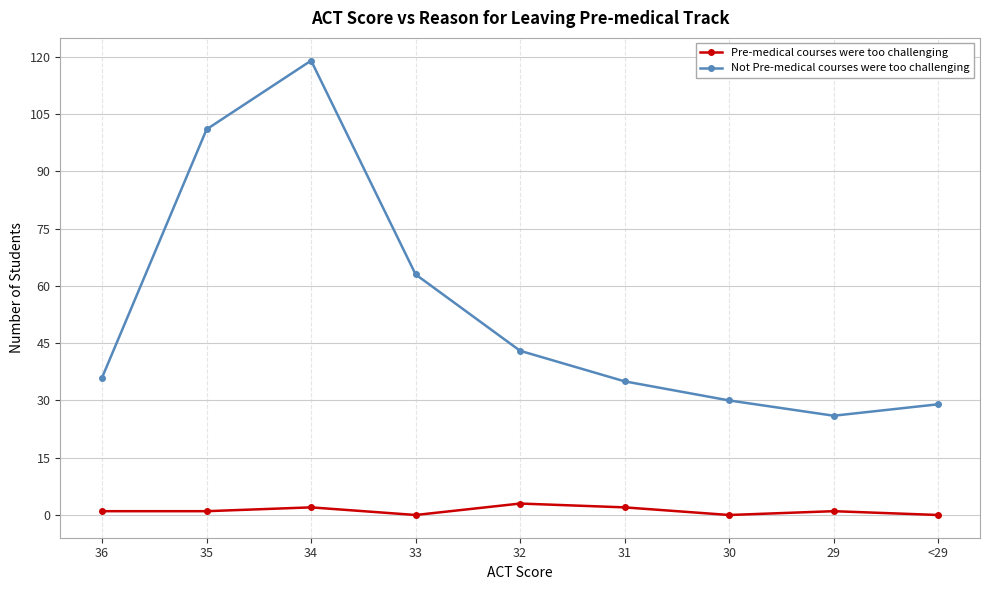

At how many categories does at least one series exceed 102?

1